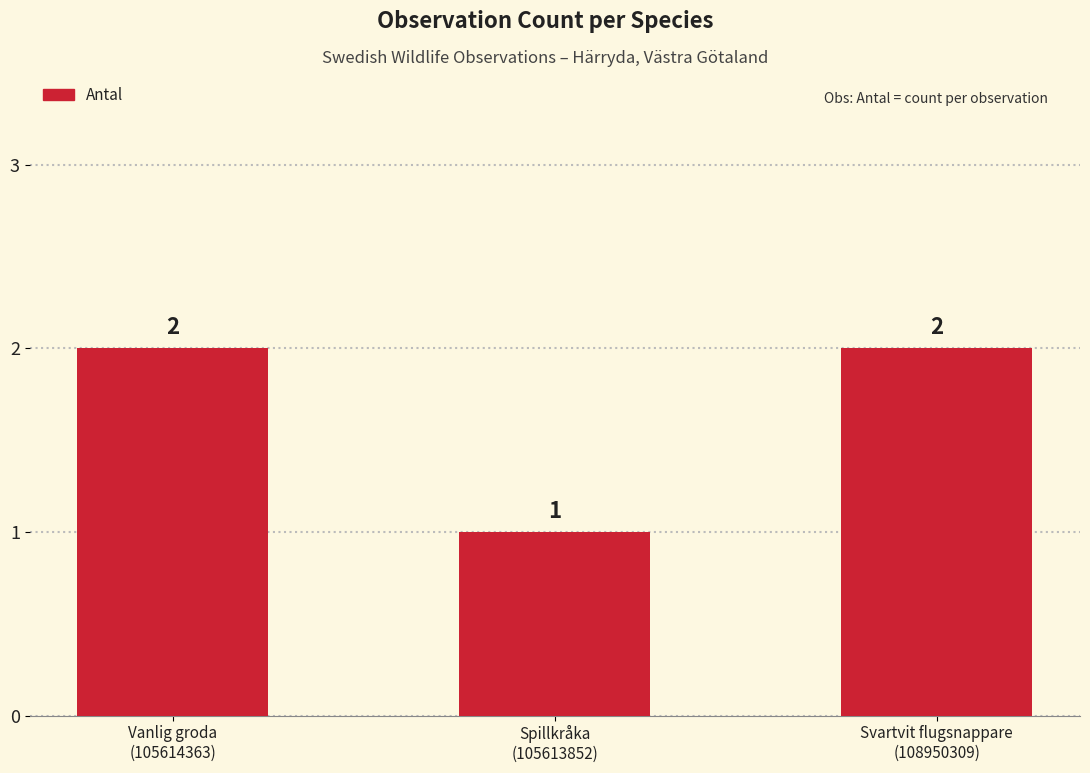

What is the difference between the maximum and minimum values?

1